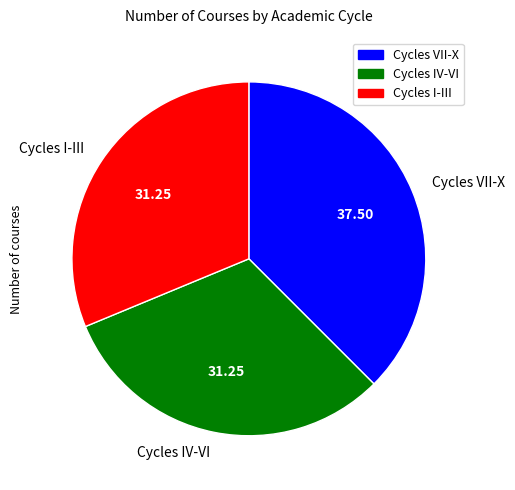

Does Cycles IV-VI account for over 50% of the chart?

No